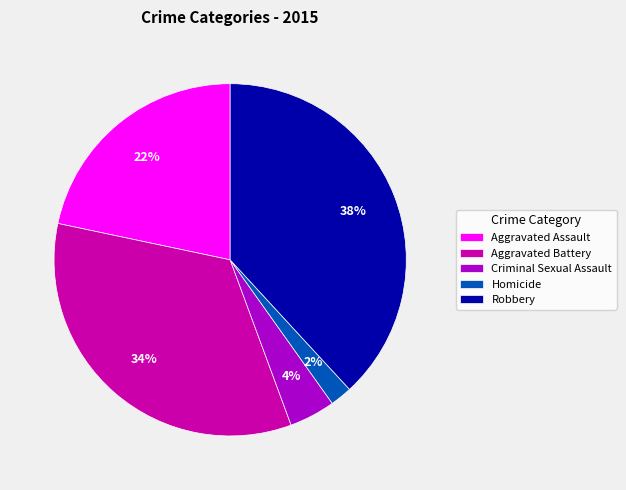

Which has a higher value, Criminal Sexual Assault or Aggravated Battery?

Aggravated Battery